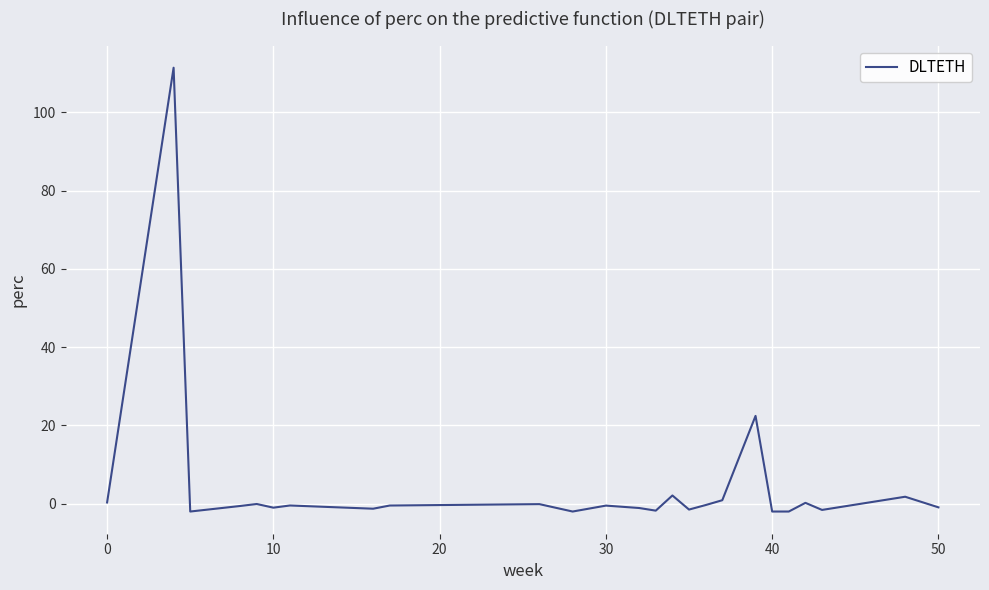

What is the difference between the maximum and minimum values?

113.4